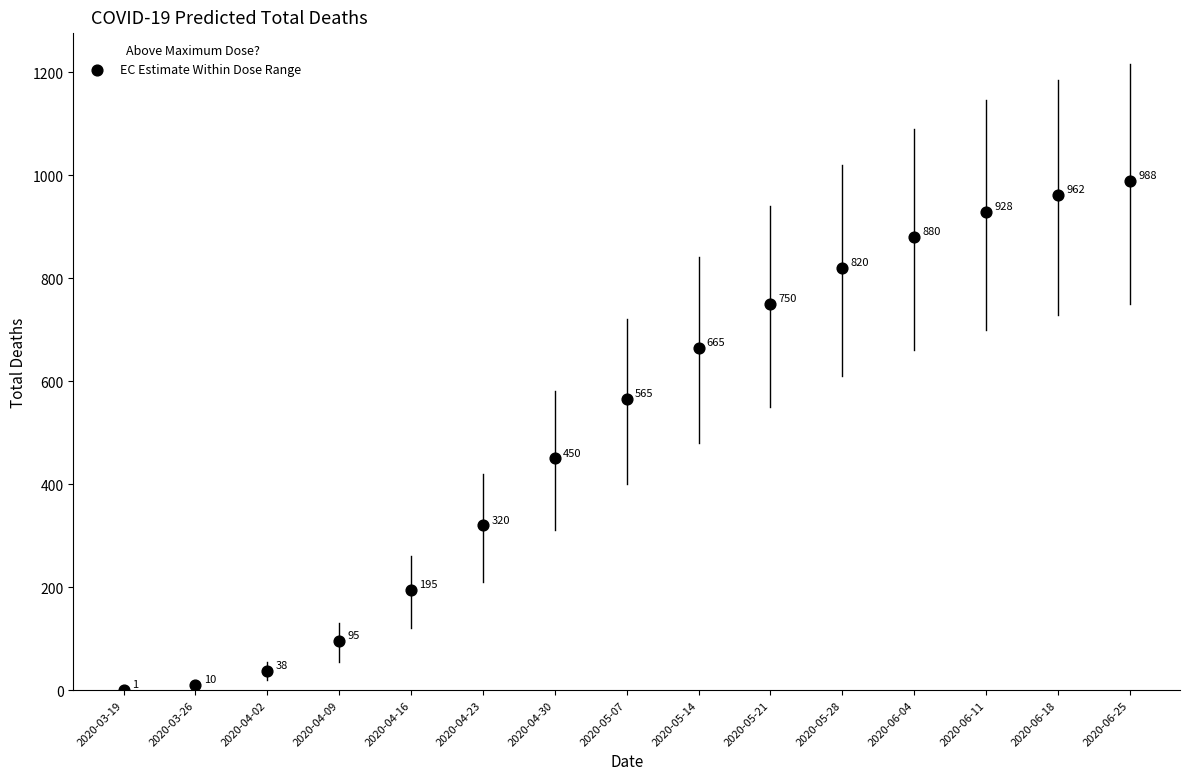

What is the range of Y values (max minus min)?

987